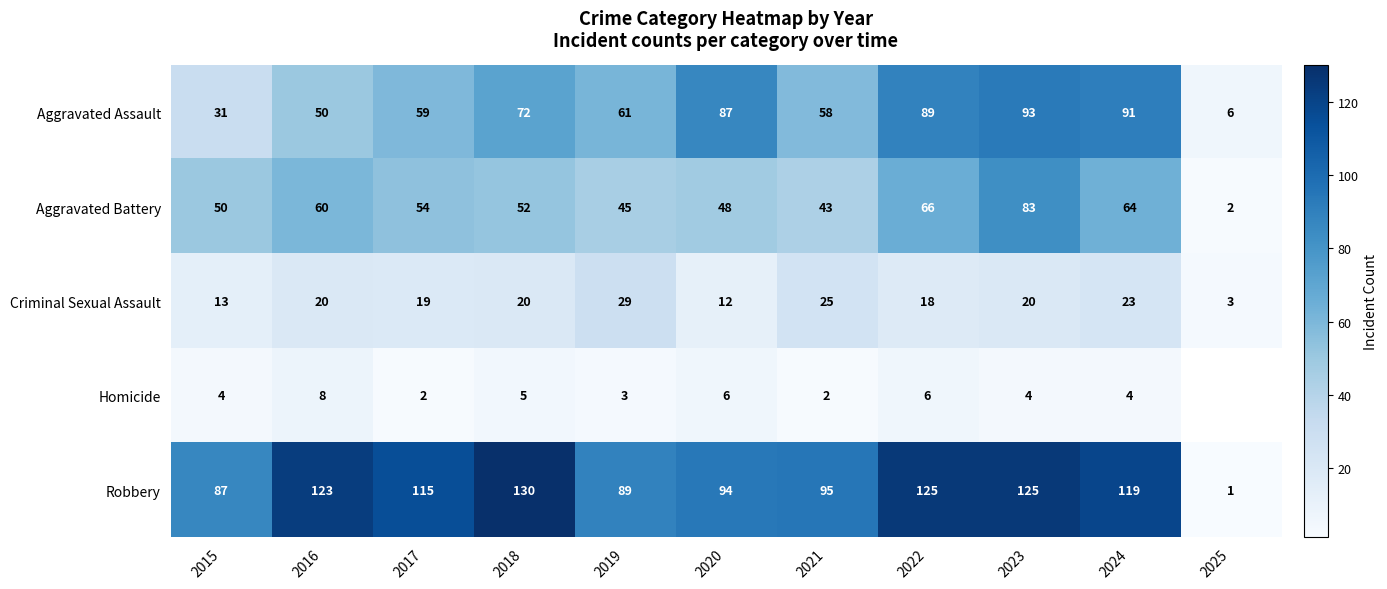

The value of Aggravated Battery at 2019 is 45. True or false?

True